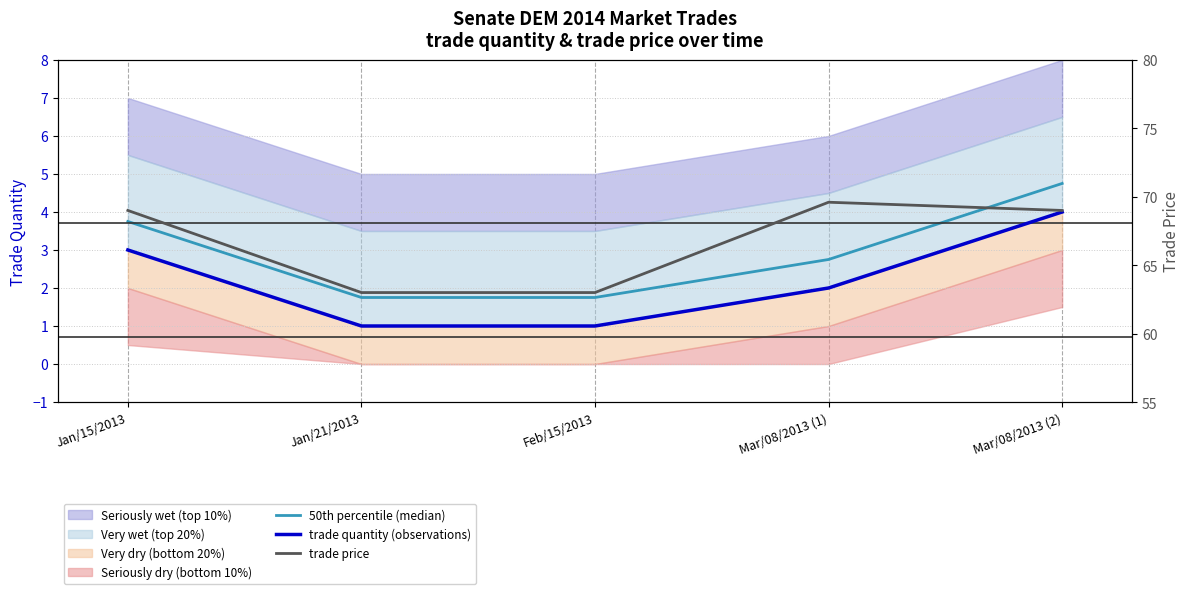

Is the value of trade price at Jan/21/2013 greater than the value of trade quantity (observations) at Mar/08/2013 (2)?

Yes